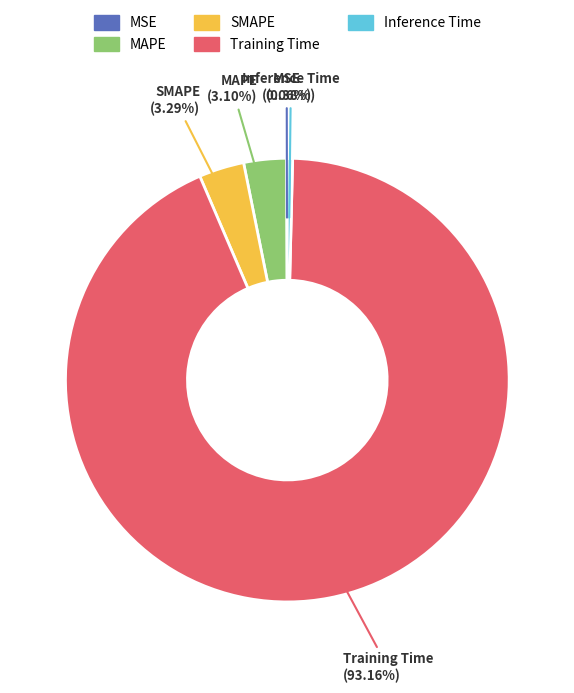

True or false: Inference Time accounts for 0% of the total.

True